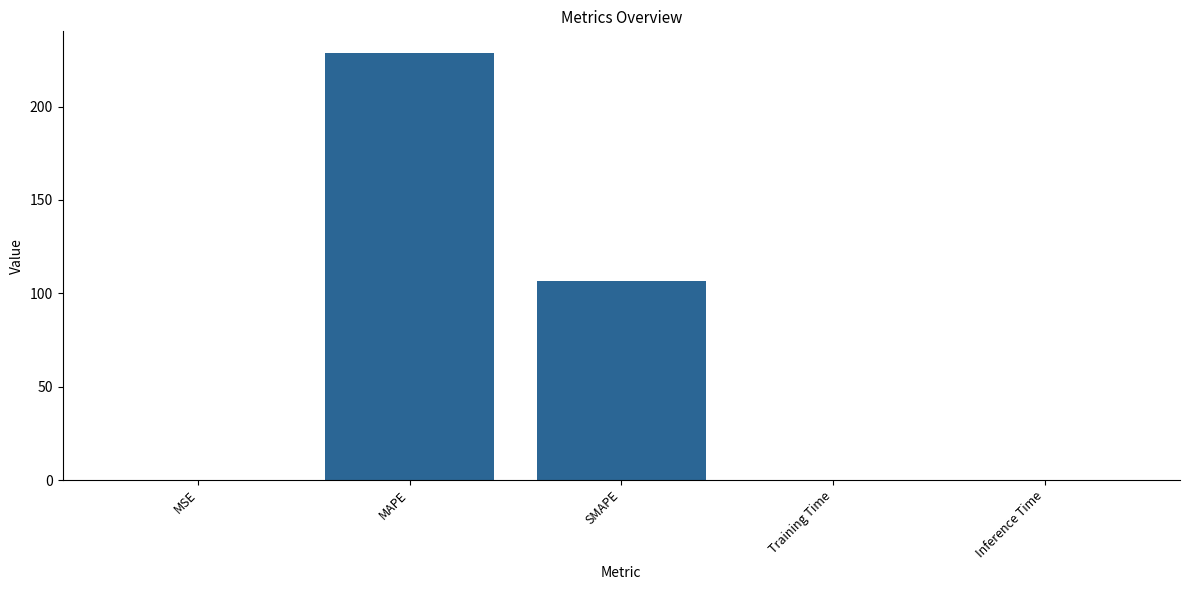

What is the sum of all values?

335.7